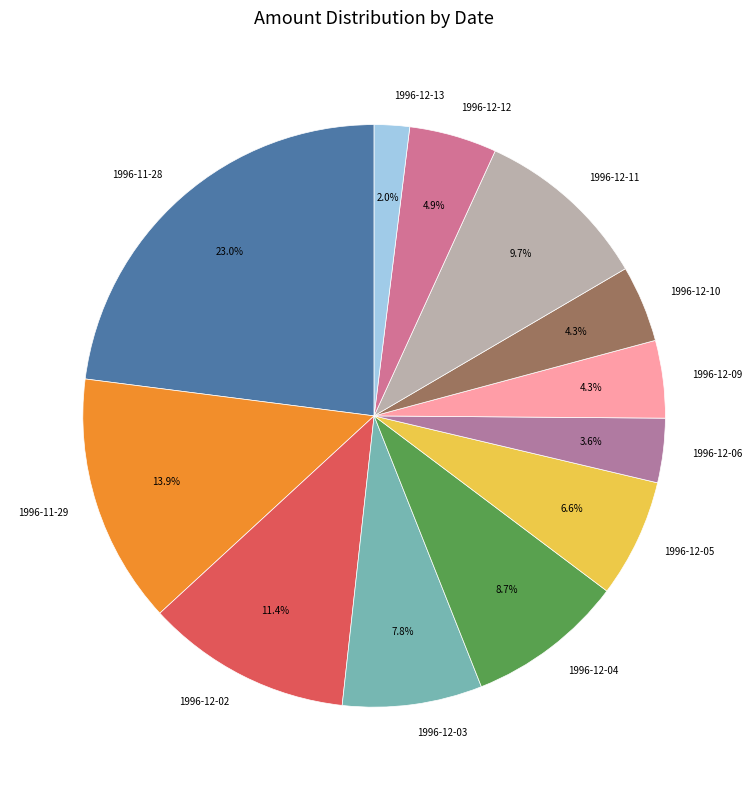

What is the ratio of the value at 1996-12-04 to the value at 1996-12-05?

1.3